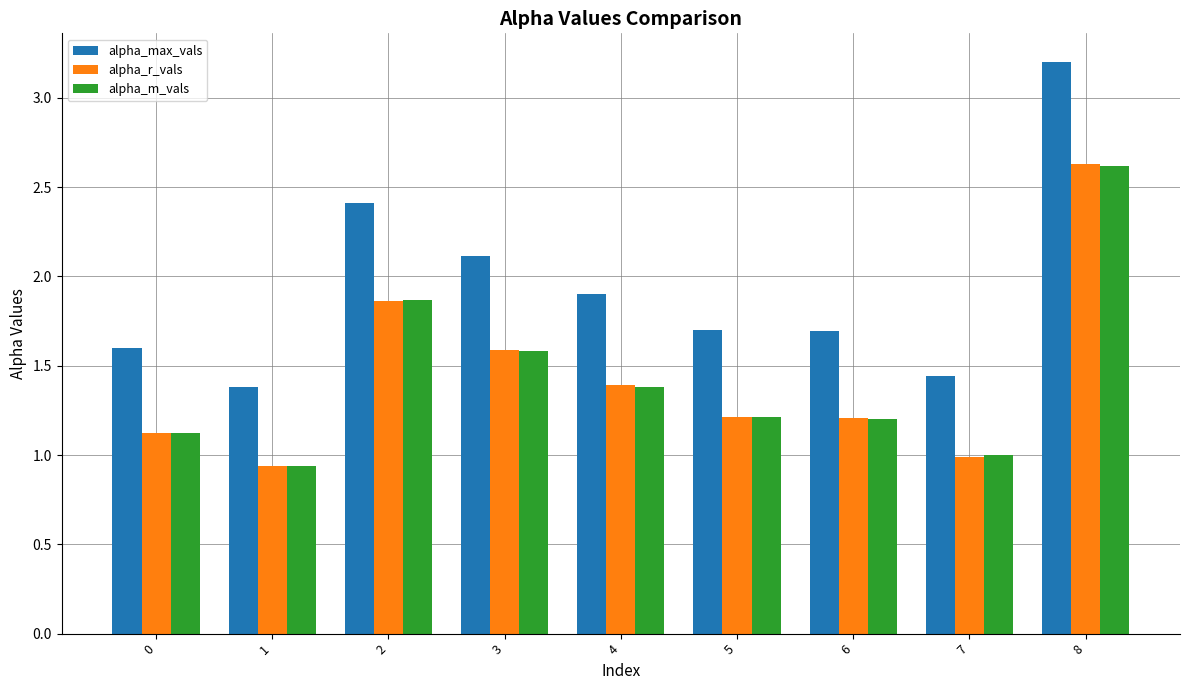

True or false: alpha_max_vals has a value of 0.3 at 1.

False